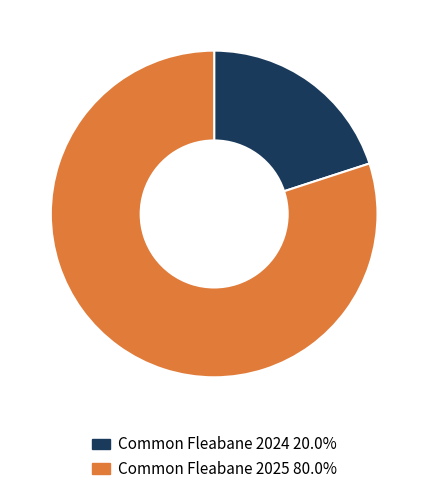

Which category has the biggest portion of the pie?

Common Fleabane 2025